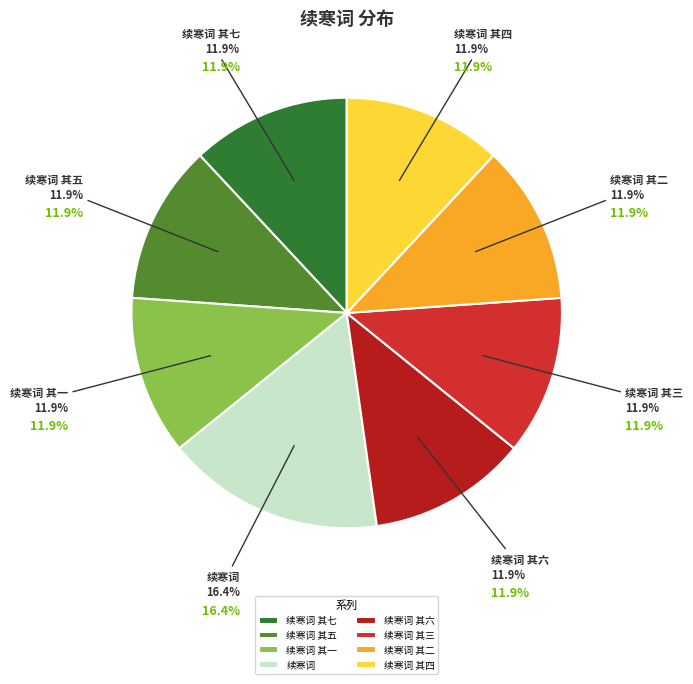

To the nearest percent, what is the difference between the 续寒词 其七 and 续寒词 slice percentages?

4%